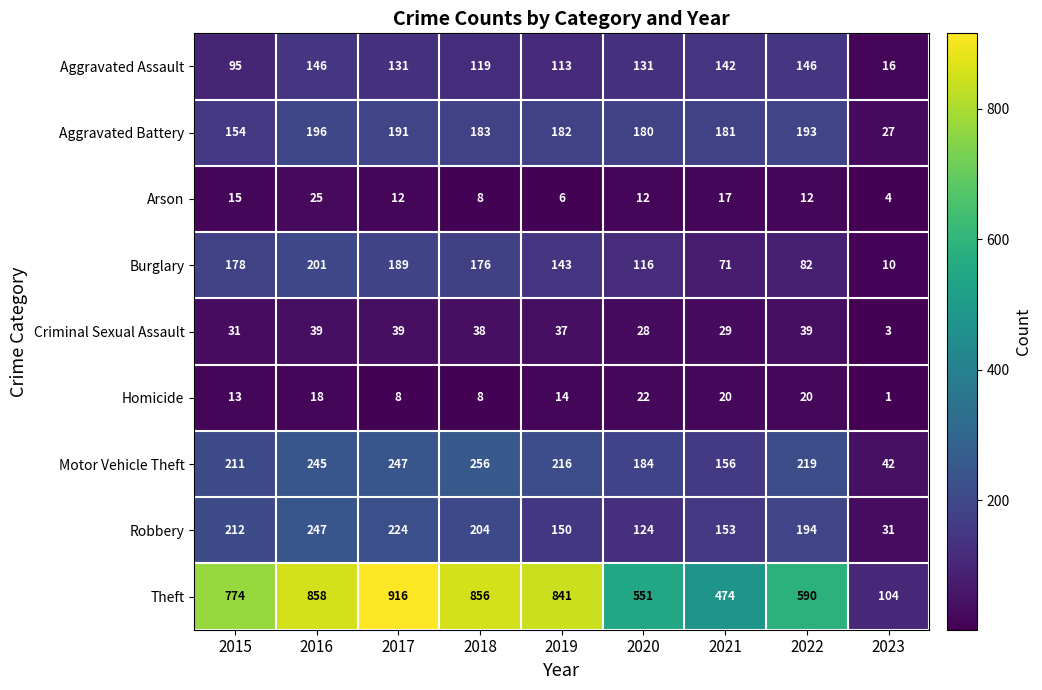

How many series are shown in this chart?

9